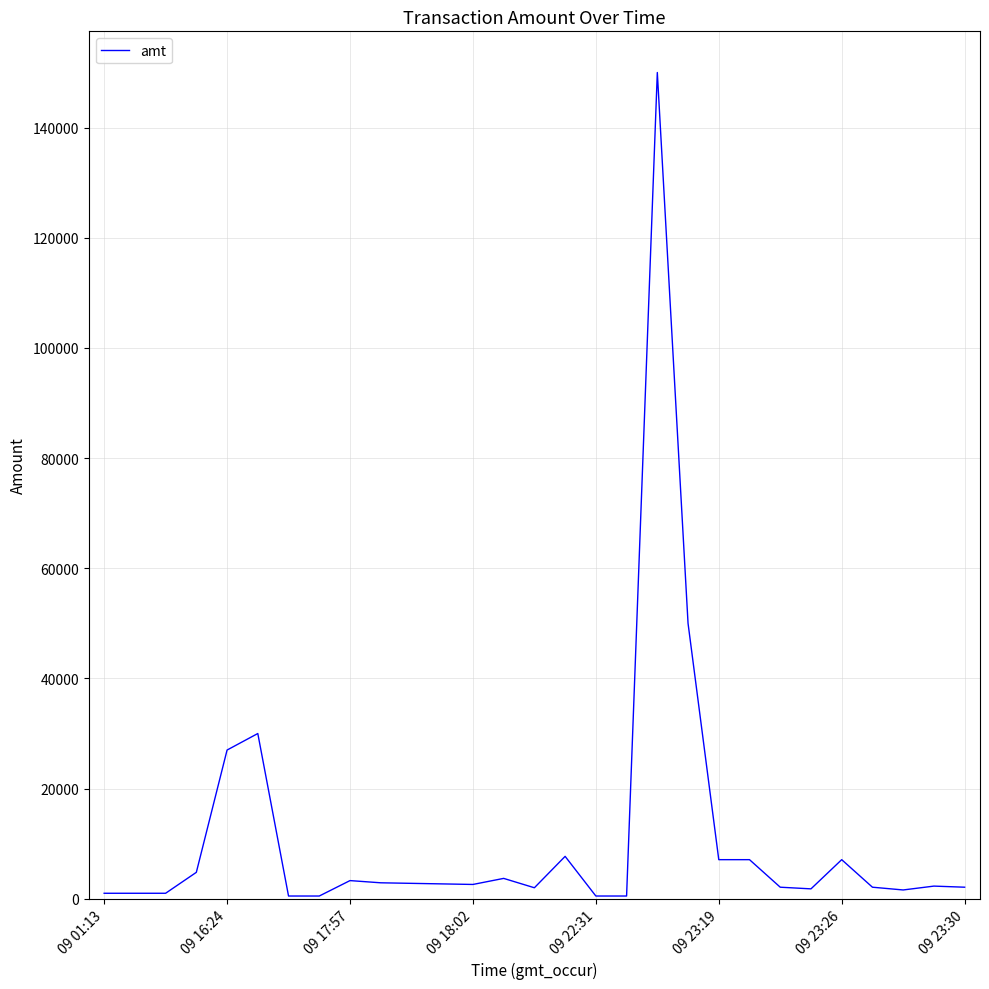

What is the greatest value displayed?

150000.0